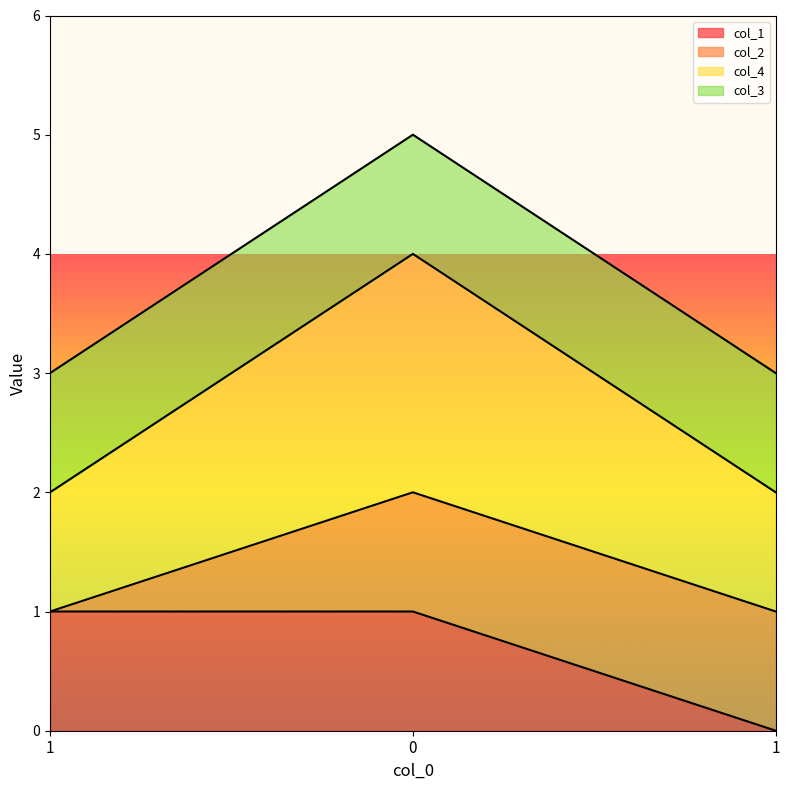

The value of col_1 at 1 is 0. True or false?

True